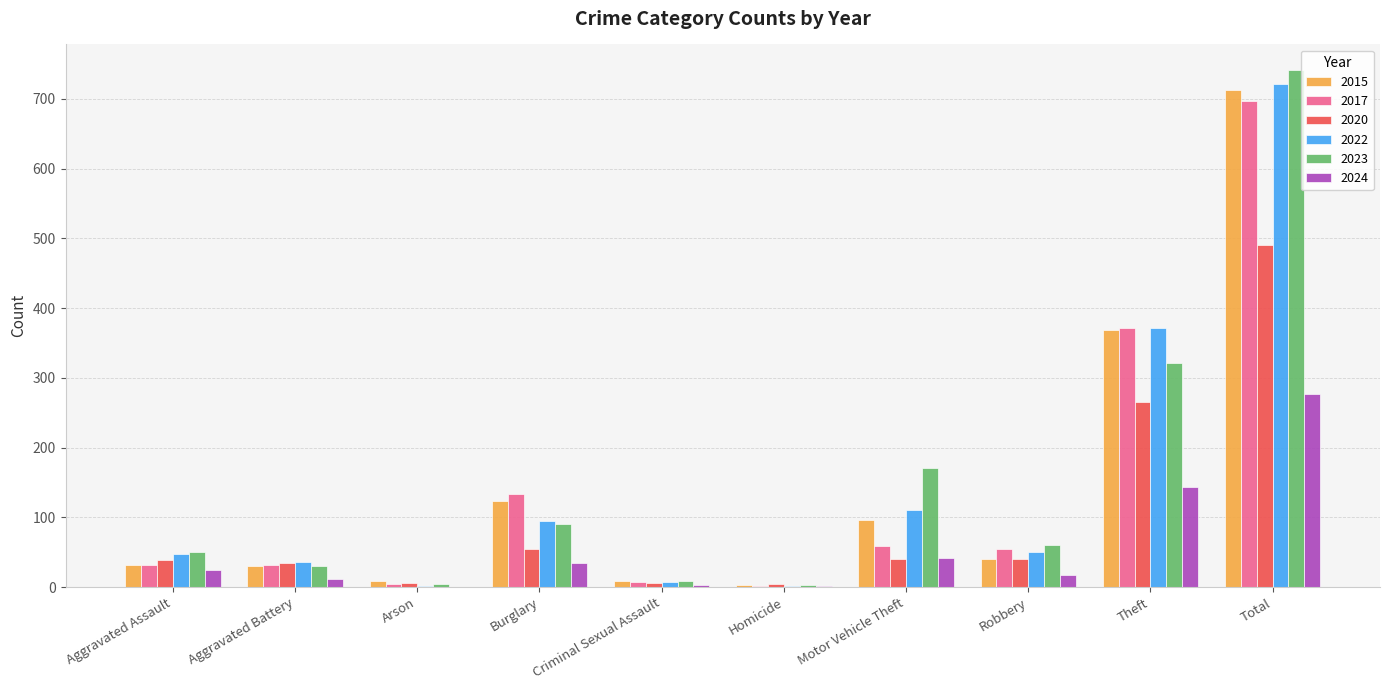

What is the highest value of the 2020 series?

491